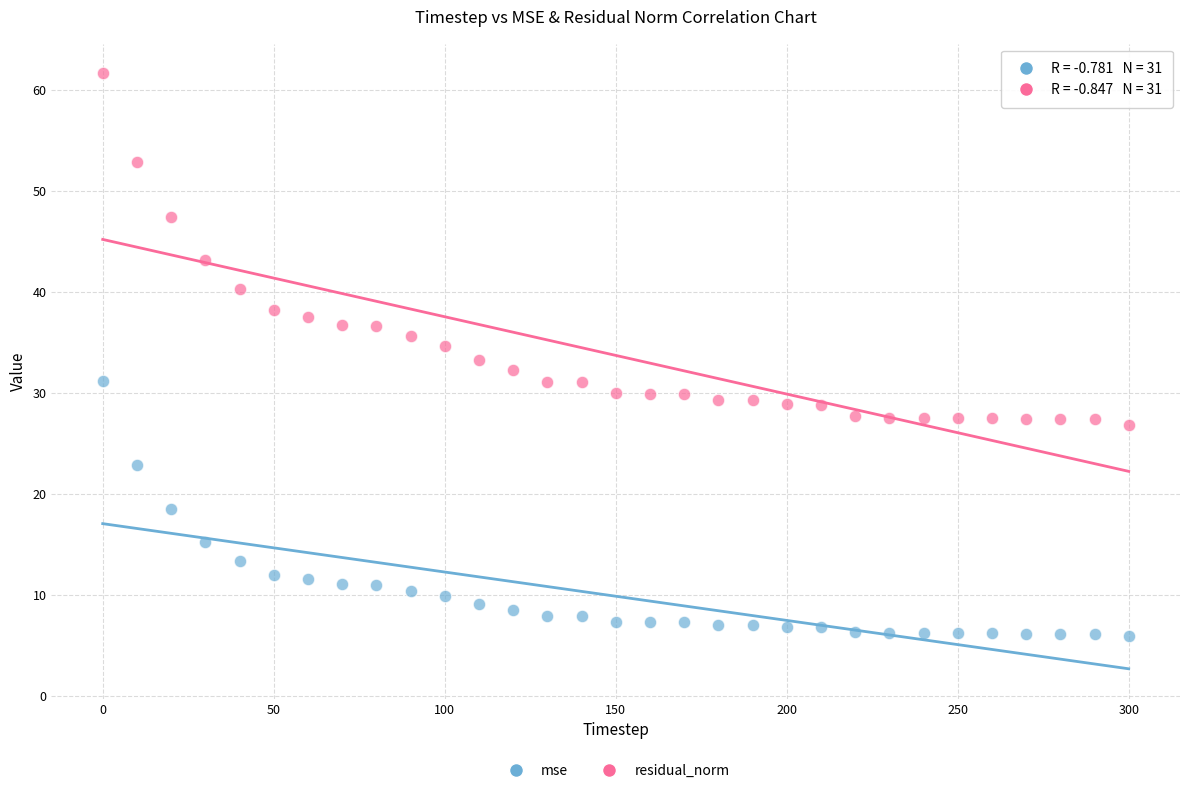

Which series reaches the maximum Y coordinate?

residual_norm